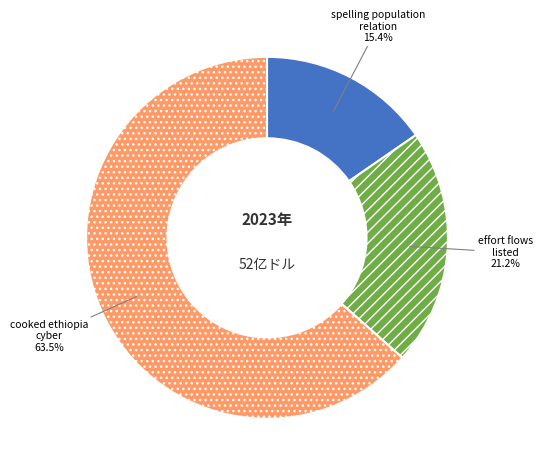

What is the ratio of the value at spelling population relation to the value at effort flows listed?

0.7